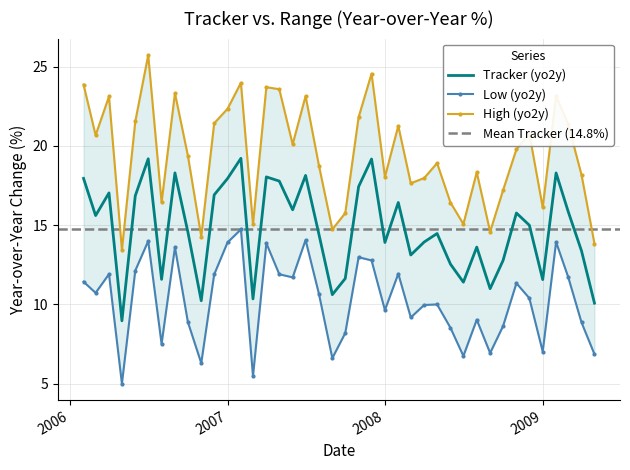

What is the highest value of the Tracker (yo2y) series?

19.2